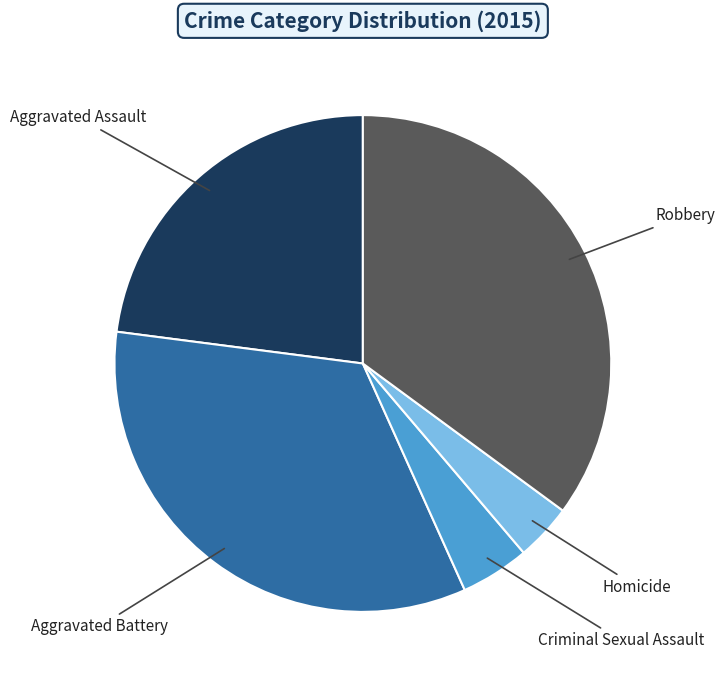

Does any single category account for the majority?

No